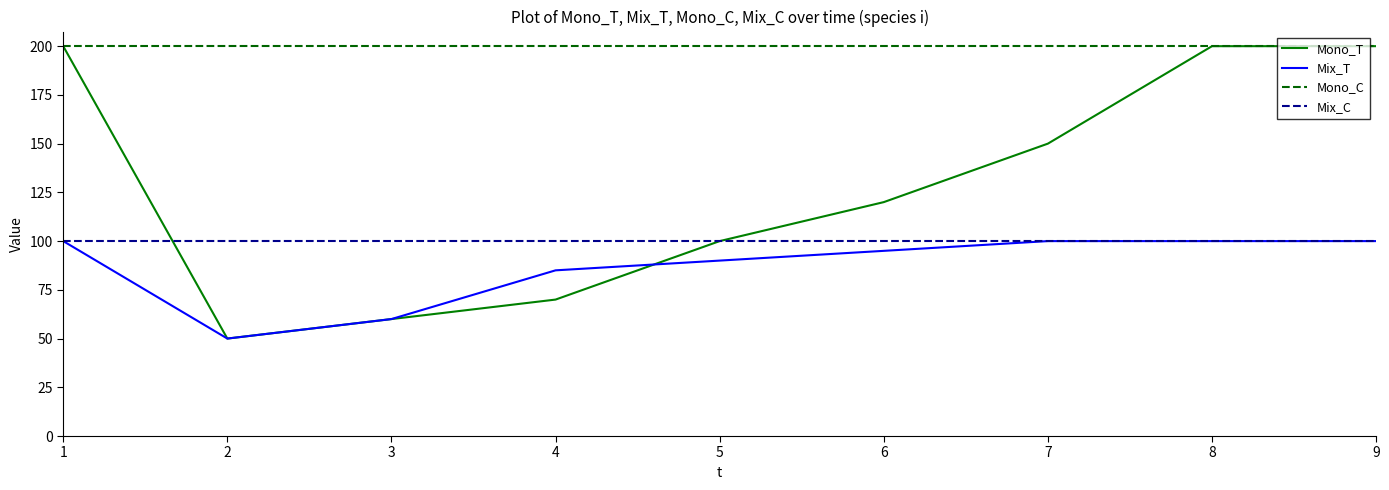

Is it true that Mono_T equals 200 at 8?

True